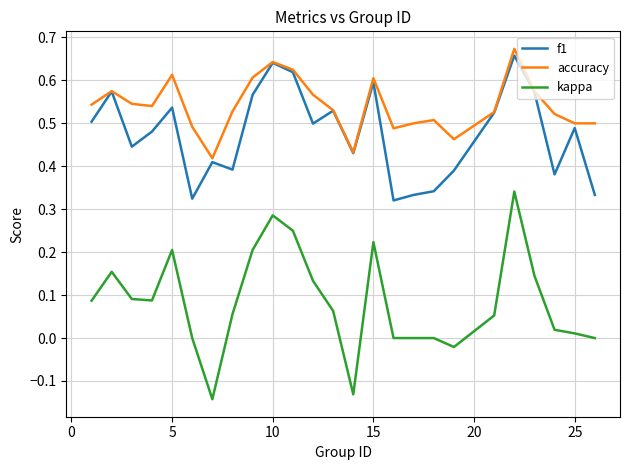

How many lines are shown in the chart?

3